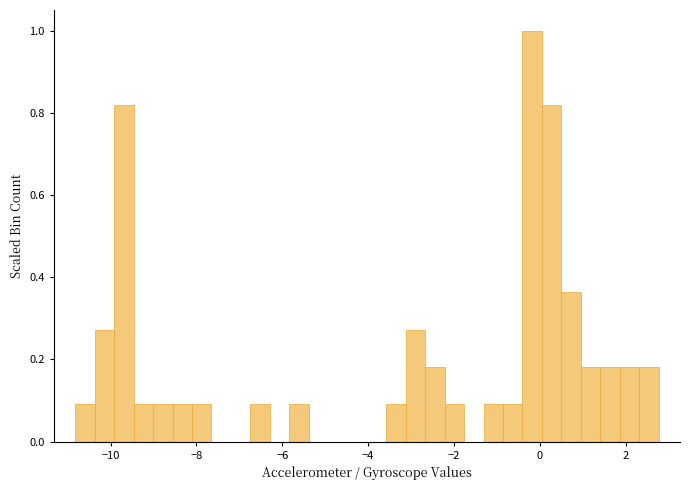

Read against the x-axis, roughly where is the centre of the tallest bar?

-0.2